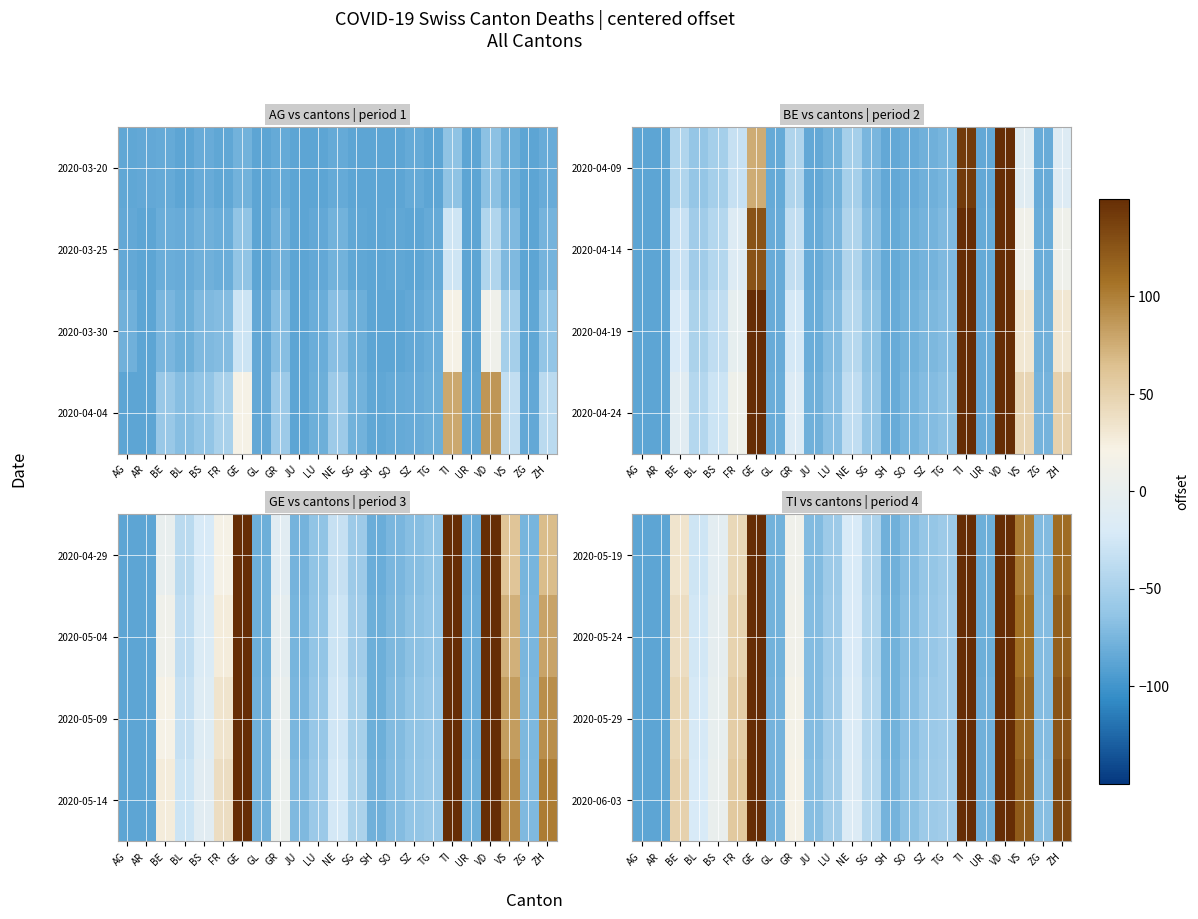

At how many categories does at least one series exceed 502?

1